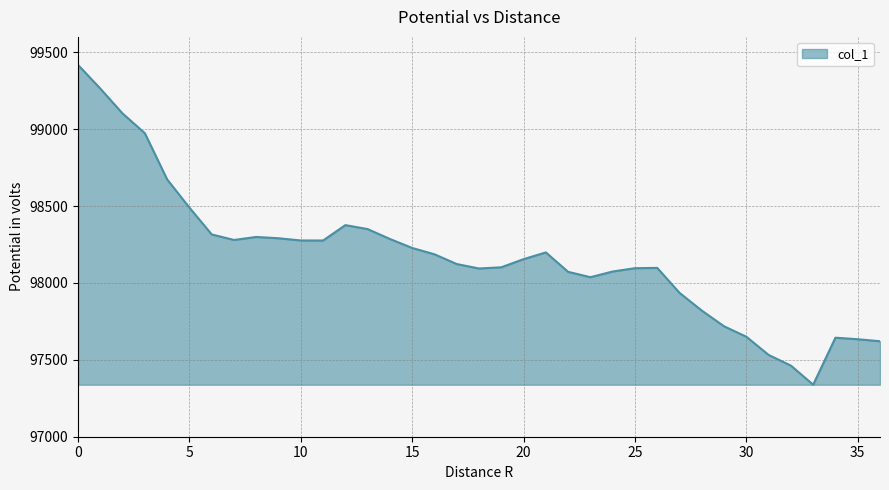

What is the difference between the second highest and second lowest values?

1801.3